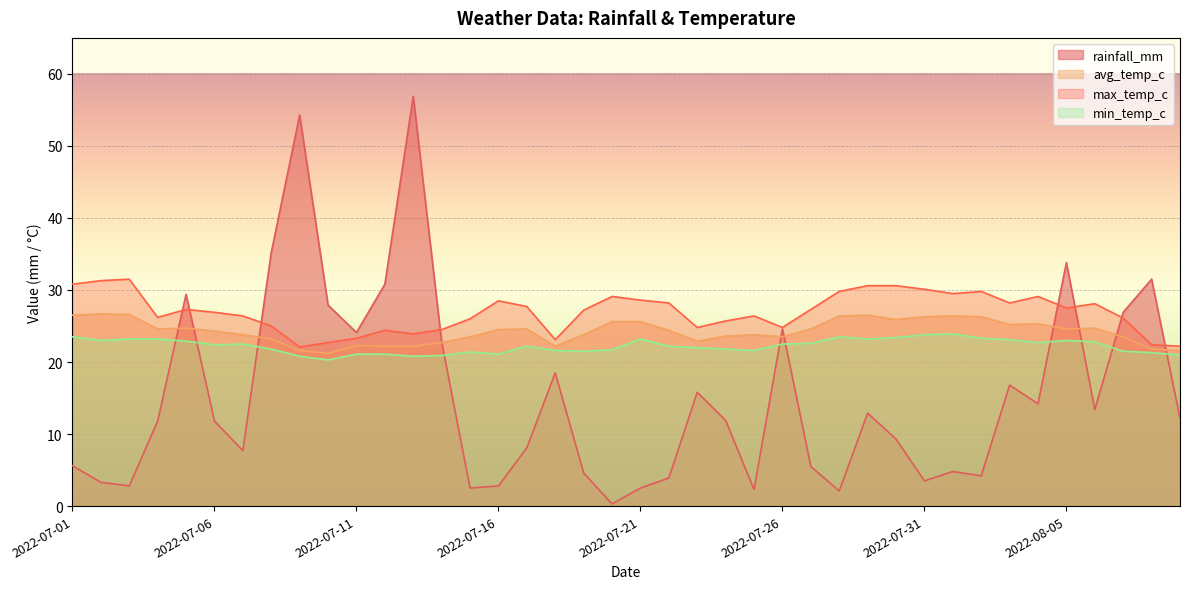

What is the sum of the avg_temp_c values at 2022-07-31 and 2022-08-04?

51.6